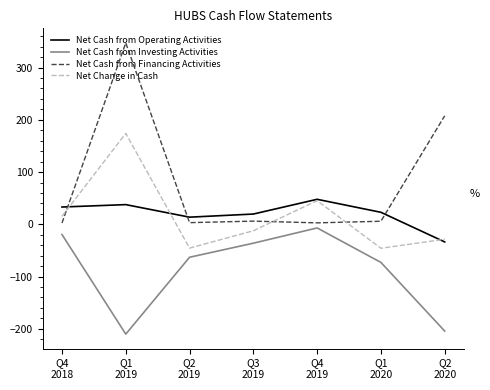

Which series has the largest total across all categories?

Net Cash from Financing Activities